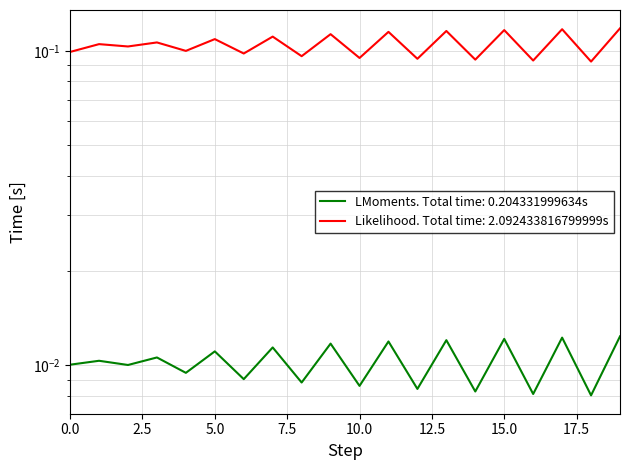

In Row0_col0, how many points are higher than both neighbors (excluding endpoints)?

9